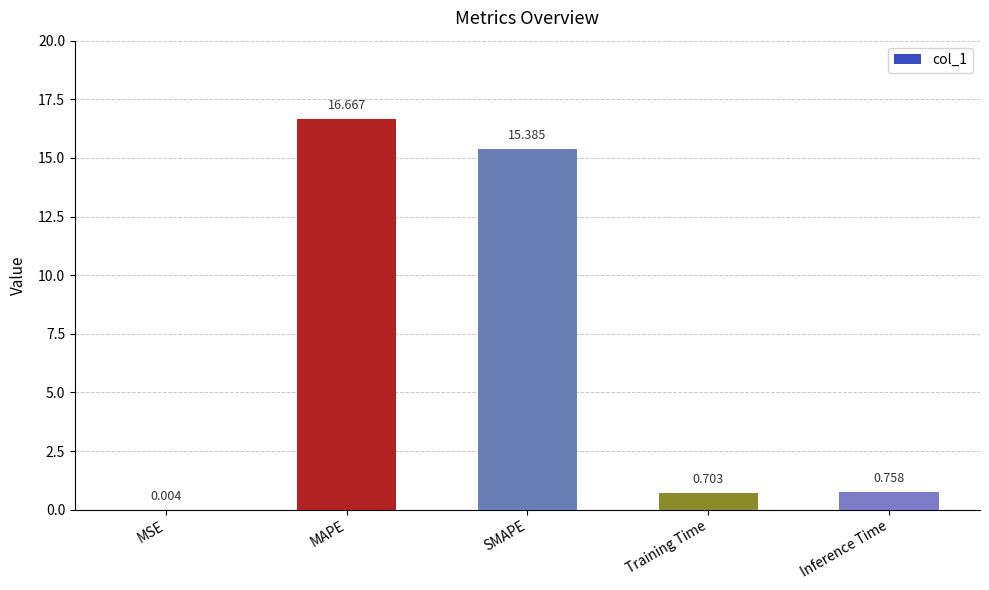

Which has a higher value, Training Time or MAPE?

MAPE